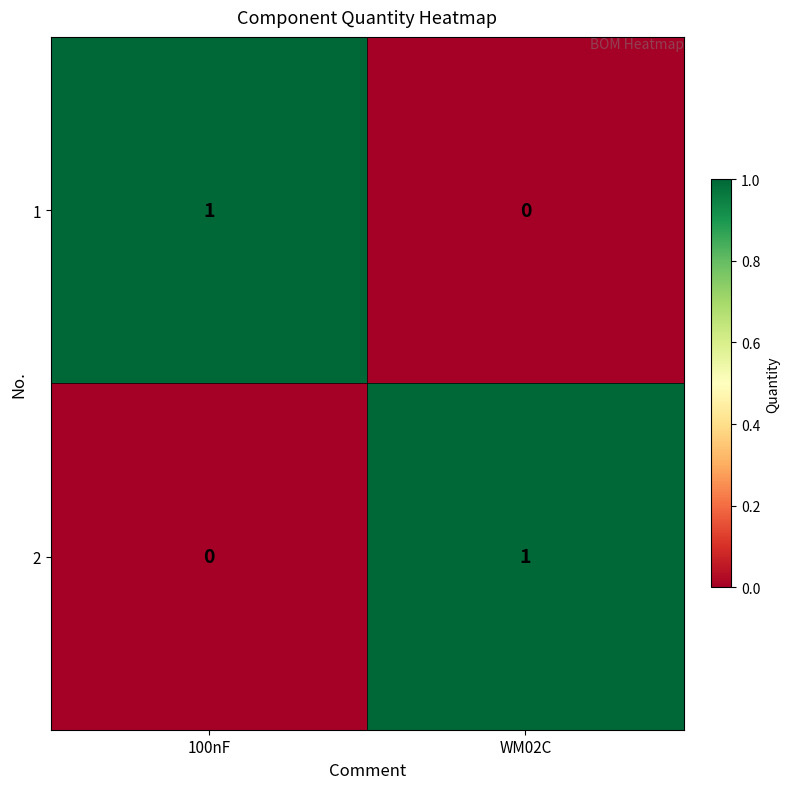

Reading right to left, what are all the values shown in this chart?

1: 0	1
2: 1	0